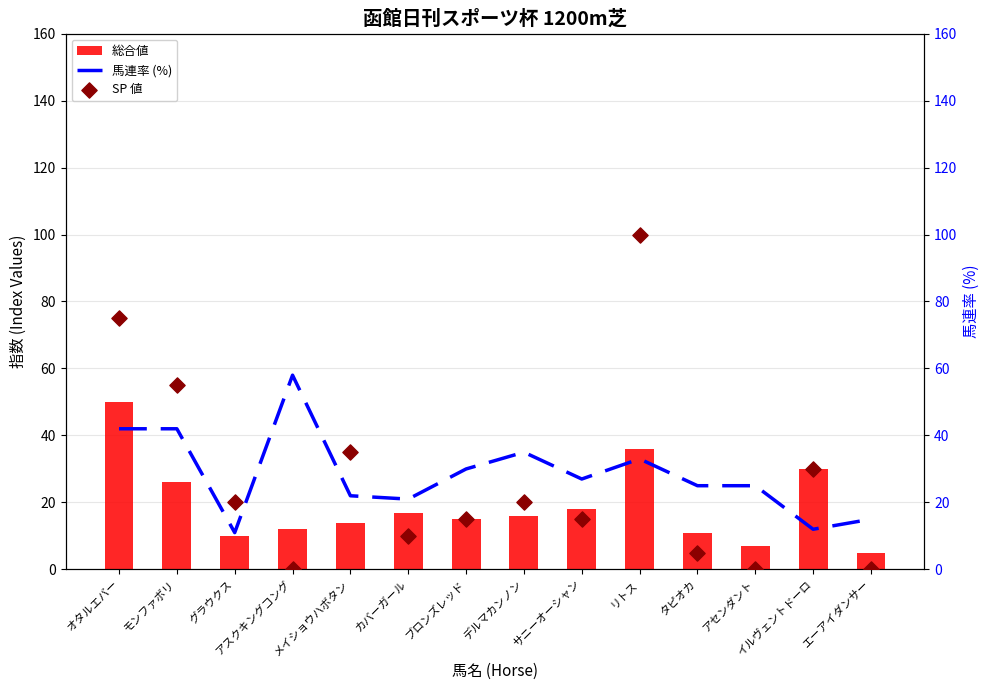

At which category is the sum across all series the highest?

リトス